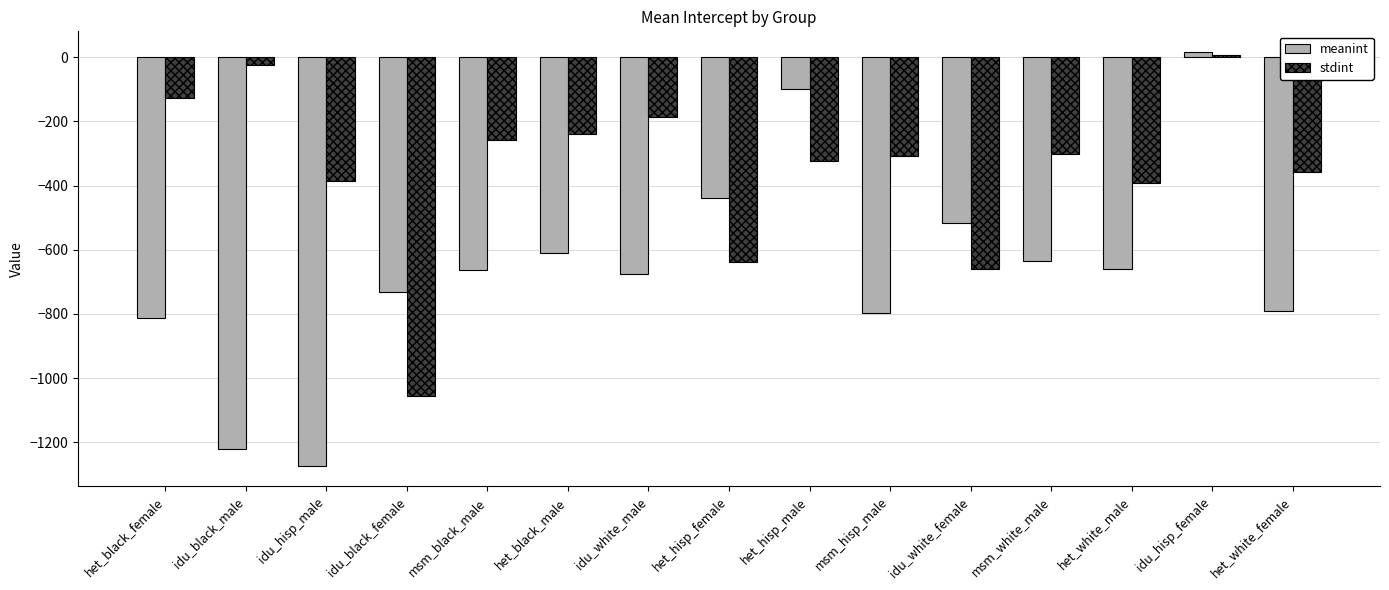

What is the sum of all stdint values?

-5252.7